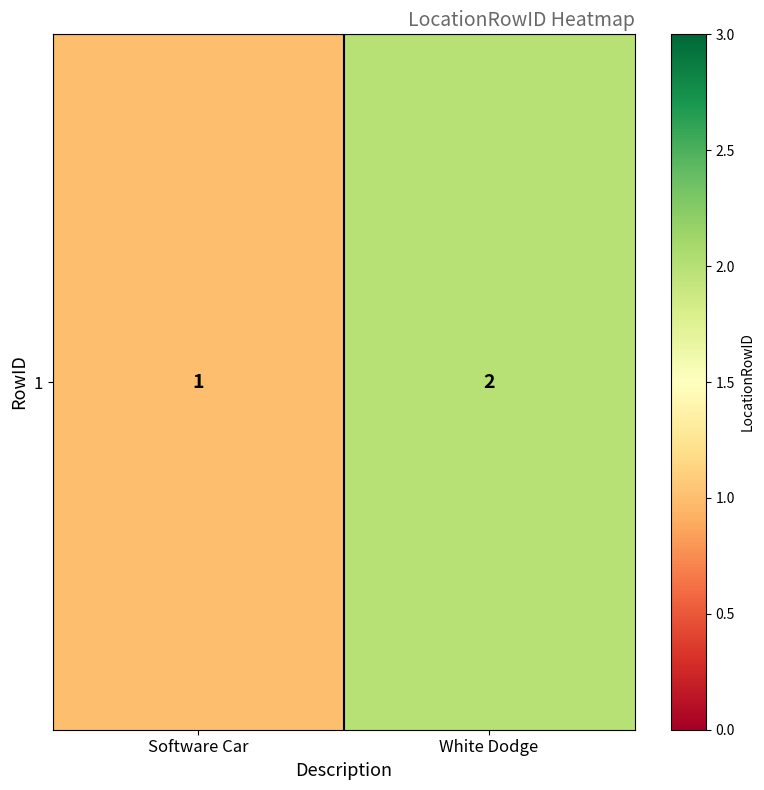

At which label is the value closest to 1?

Software Car